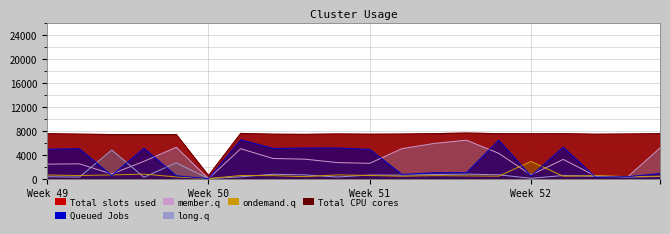

Between 14 and 5, which is larger?

14